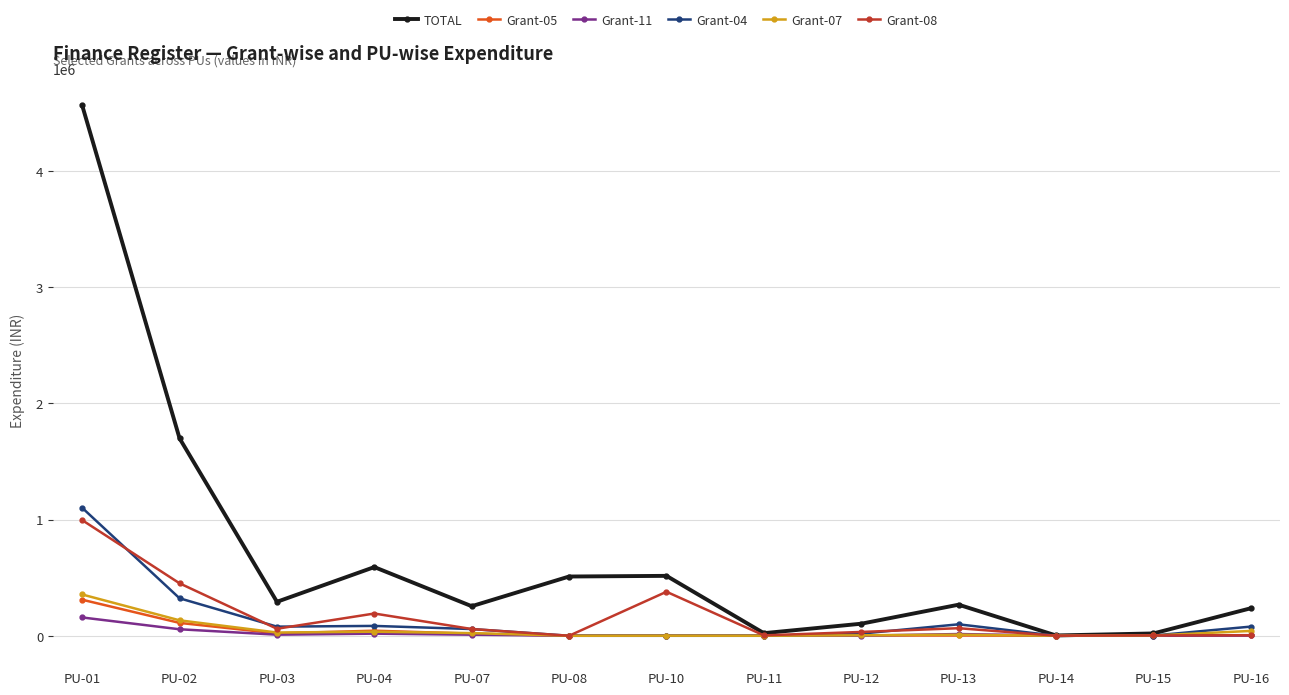

How many series are shown in this chart?

6